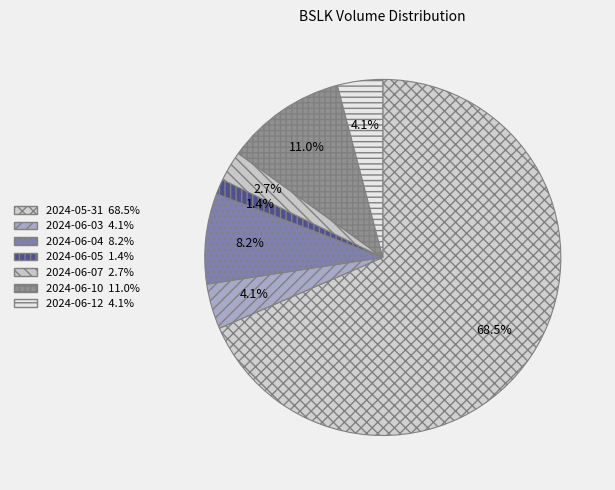

What is the largest slice in the pie chart?

2024-05-31